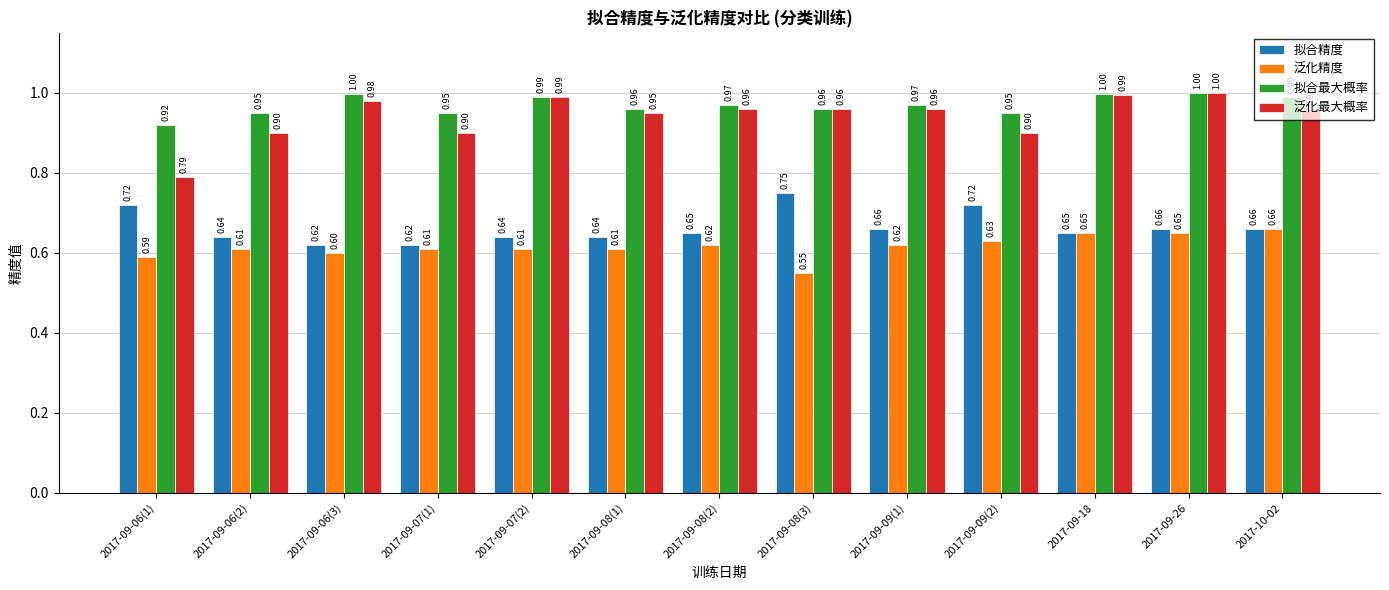

At how many categories does at least one series exceed 0?

13